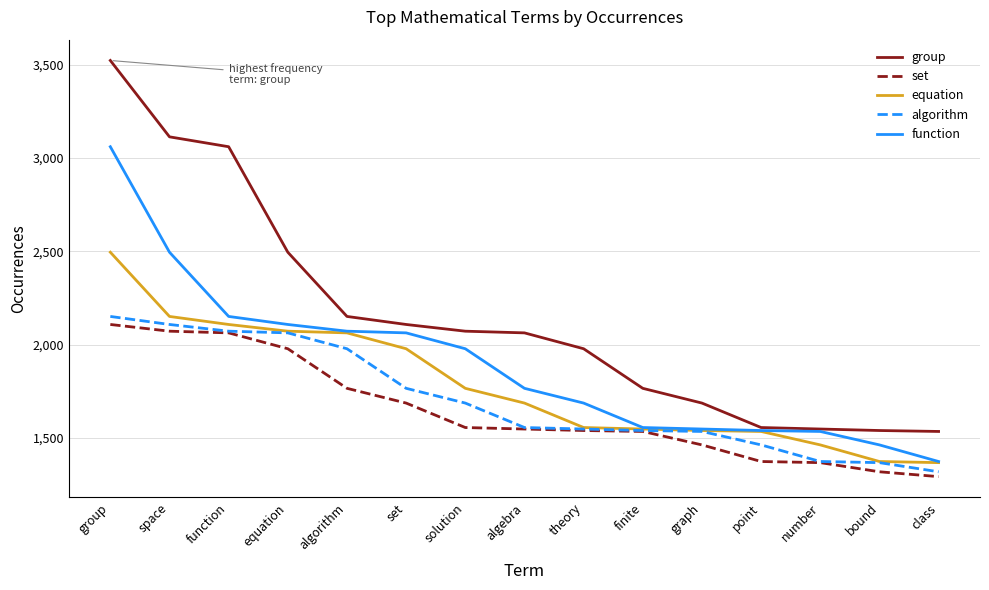

List the series in order of their peak value, lowest first.

set, algorithm, equation, function, group